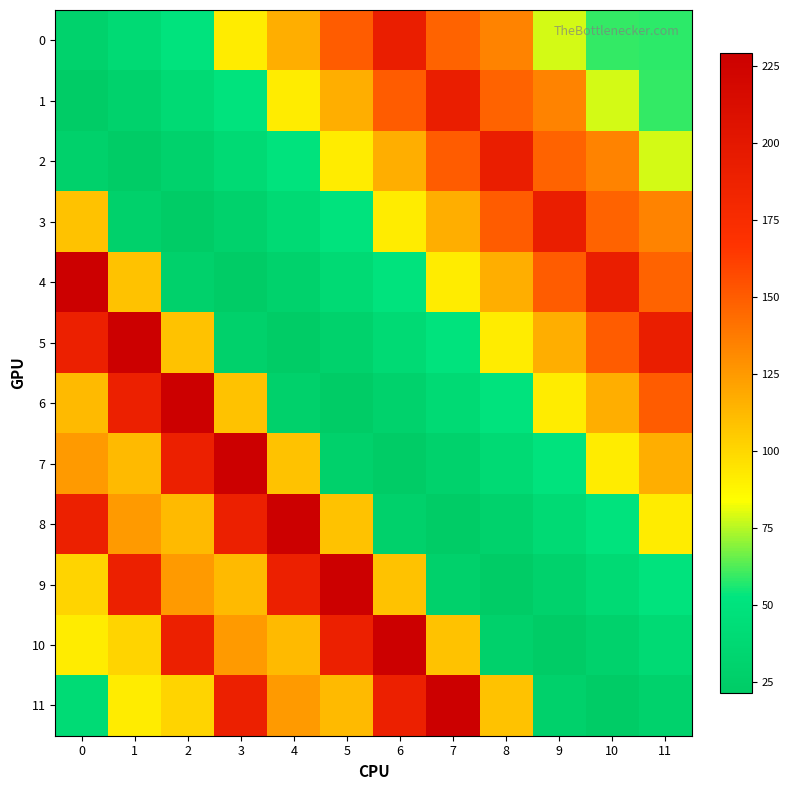

At how many categories does at least one series exceed 68?

12